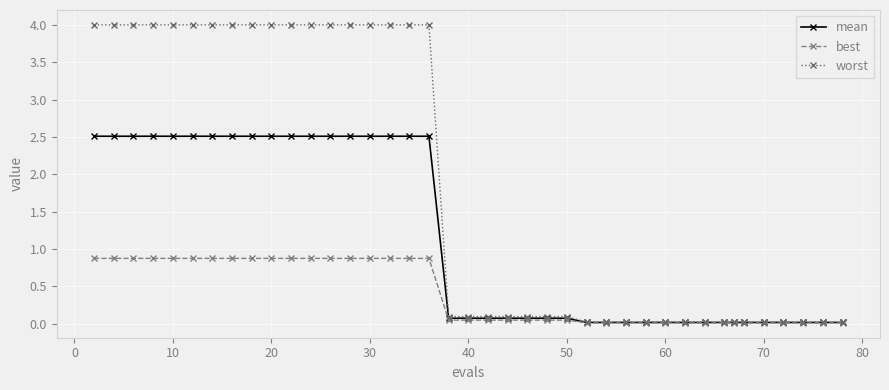

Which series has the largest range (max minus min)?

worst